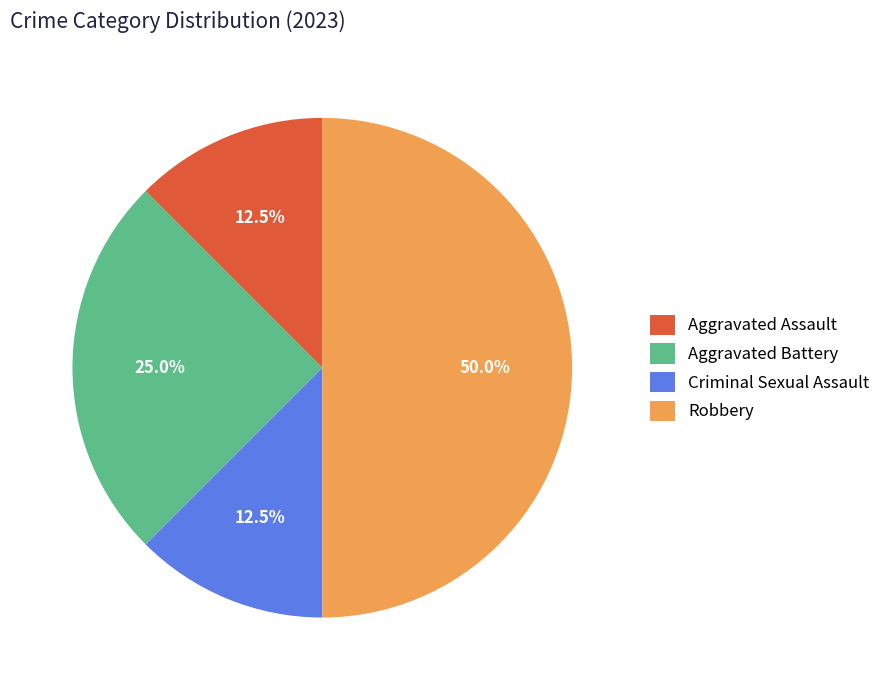

What is the ratio of the value at Robbery to the value at Criminal Sexual Assault?

4.0